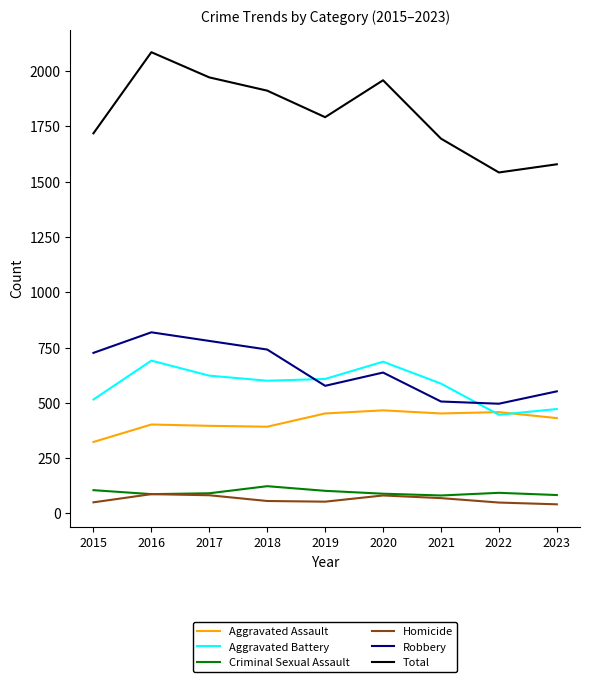

The Aggravated Battery series shows 587 at 2021. True or false?

True